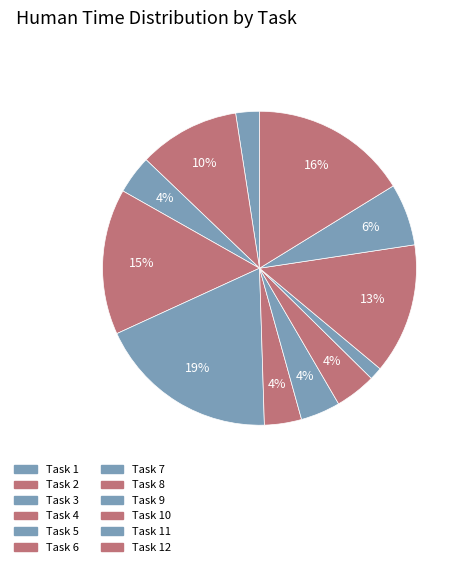

What is the smallest slice in the pie chart?

Task 9